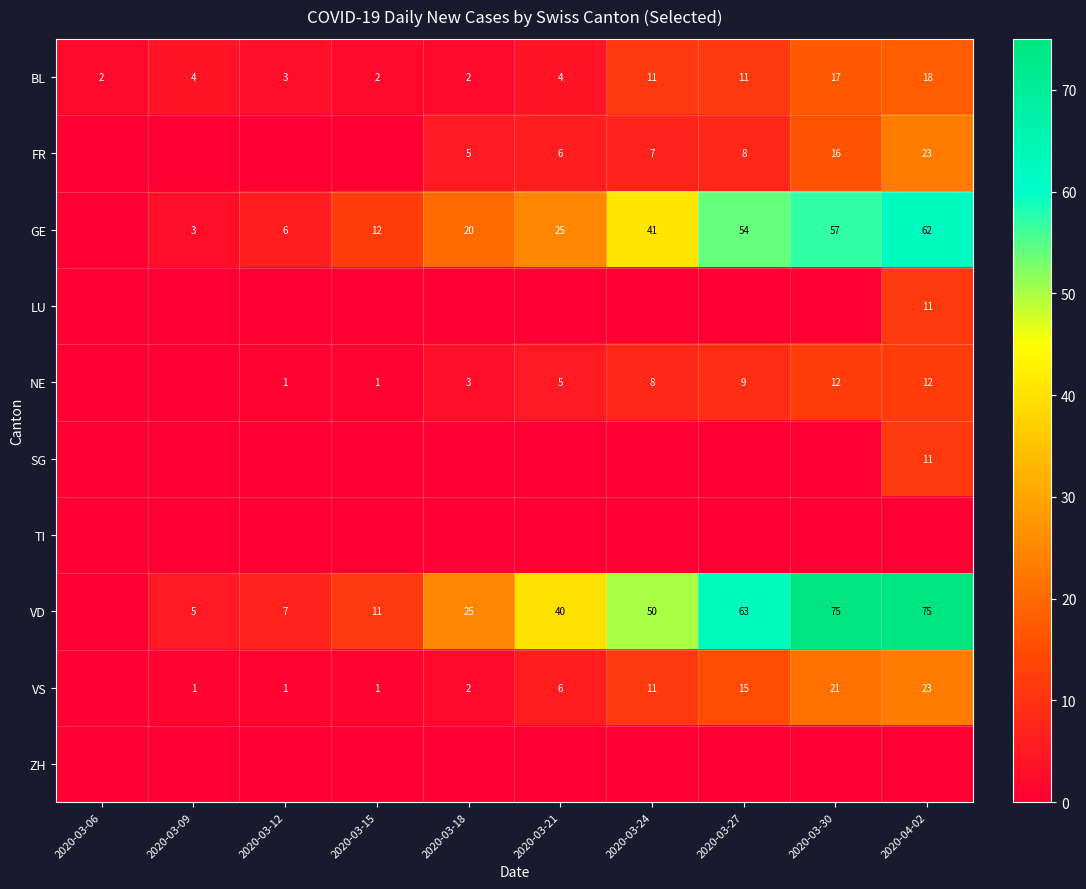

The VS series shows 1 at 2020-03-12. True or false?

True